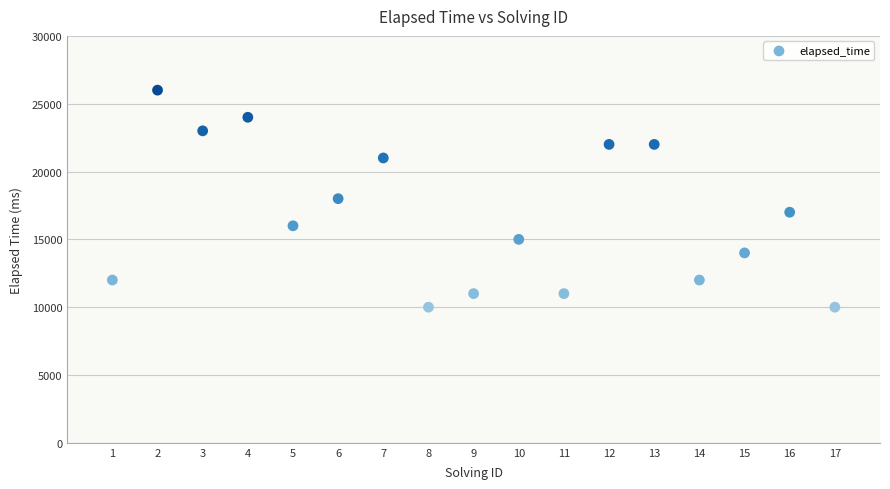

What is the range of X values (max minus min)?

16